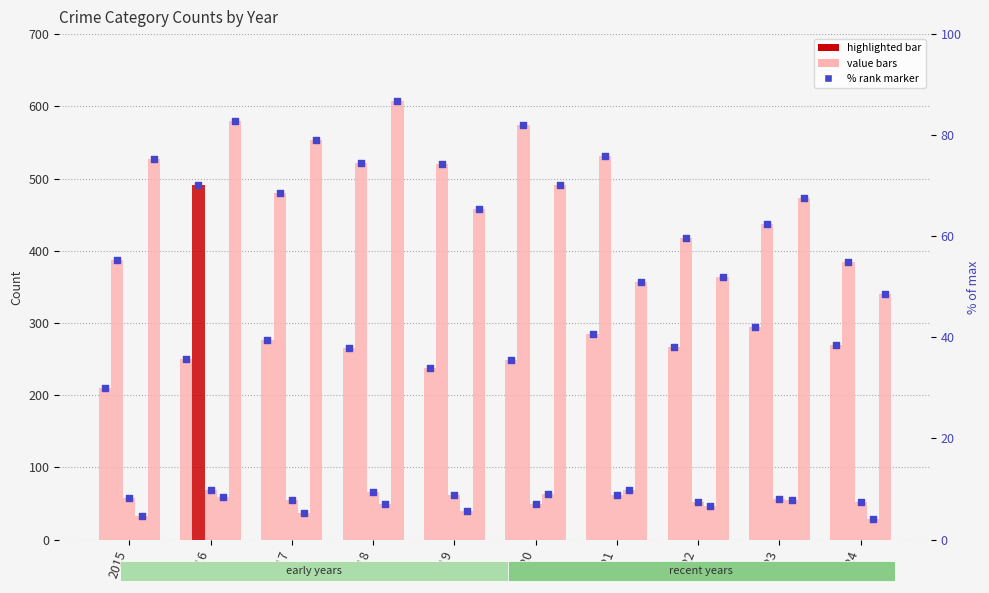

Is the value of Aggravated Assault at 2018 greater than the value of Aggravated Assault % rank at 2015?

Yes